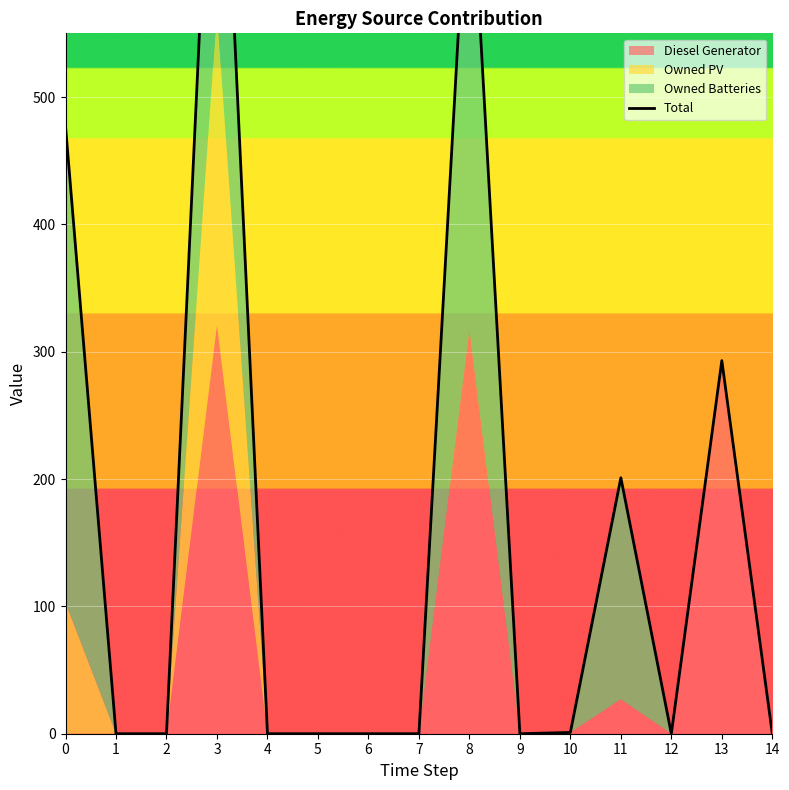

The chart shows a value of 293 at 13. True or false?

True